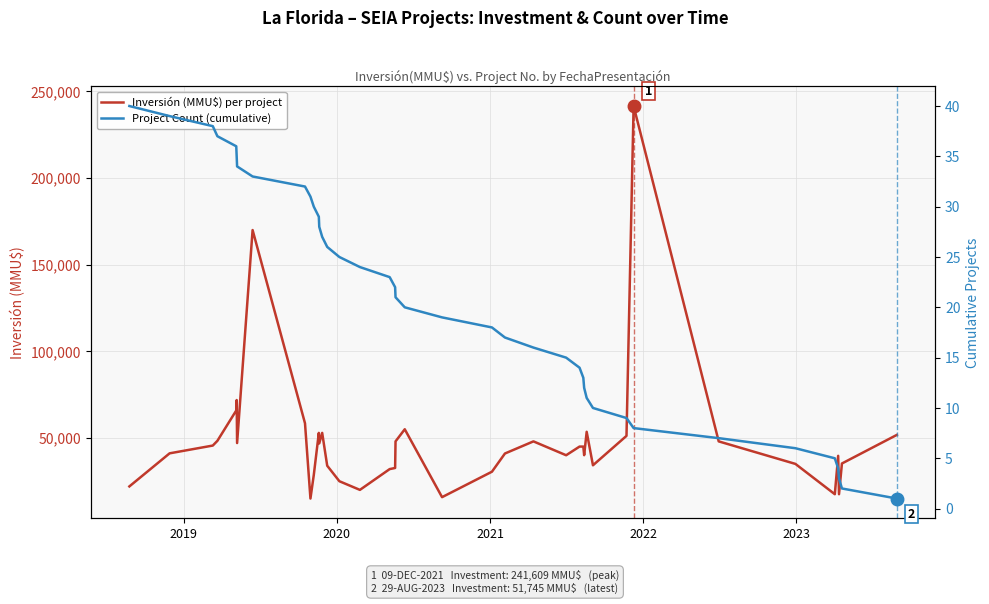

What is the lowest value of the Inversión (MMU$) per project series?

15000